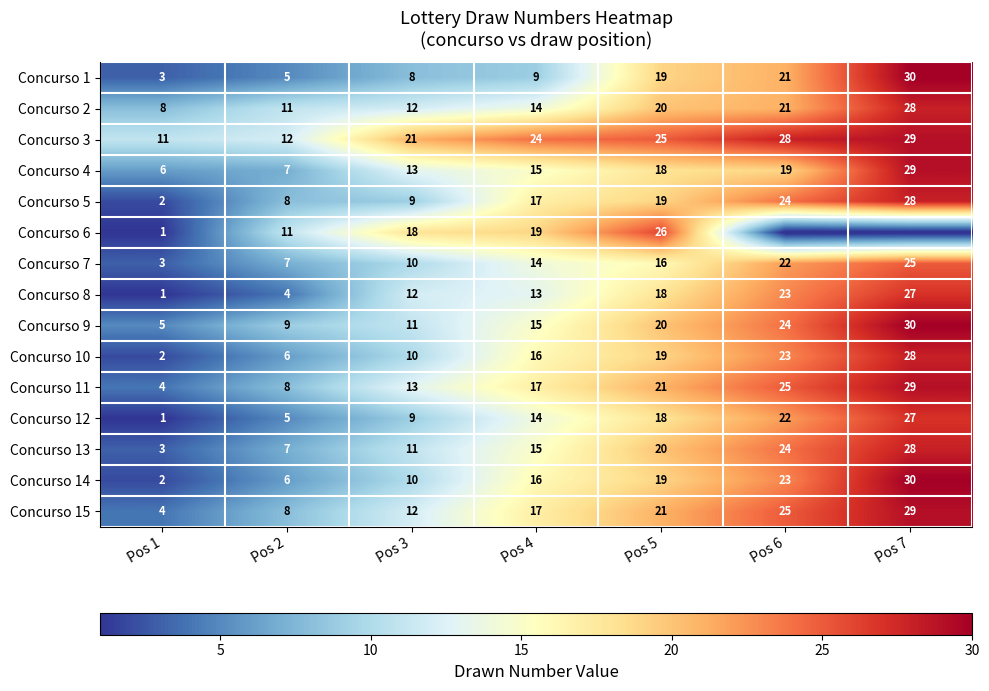

Between Pos 2 and Pos 4, which series saw the biggest shift?

Concurso 3